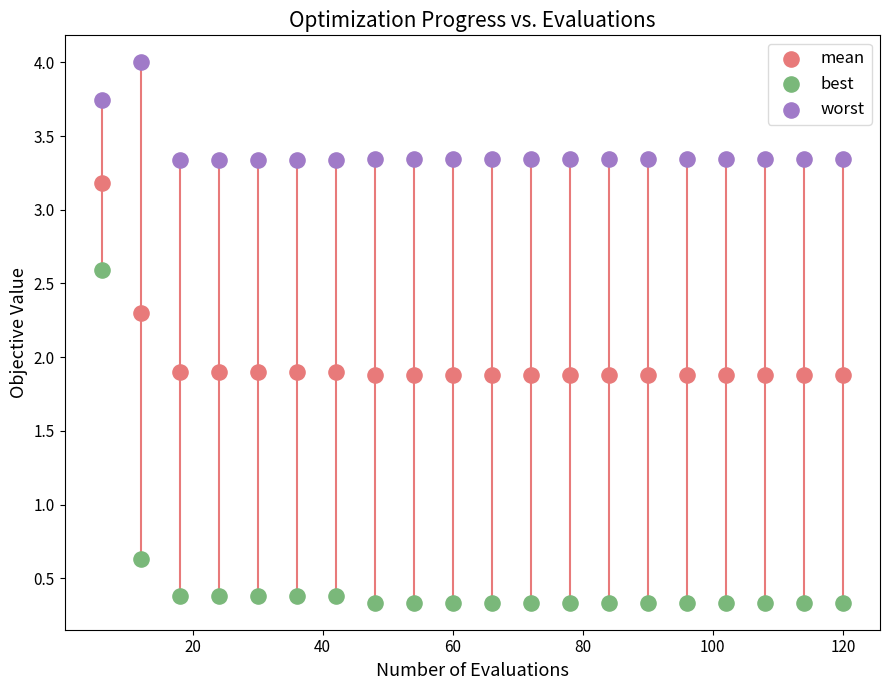

Which series has the widest spread of Y values?

best